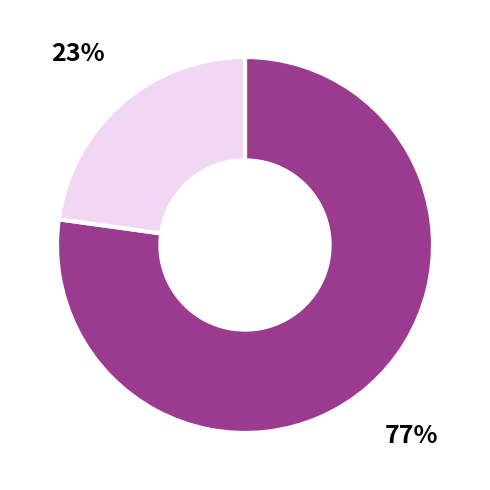

Is there a majority slice in this chart?

Yes